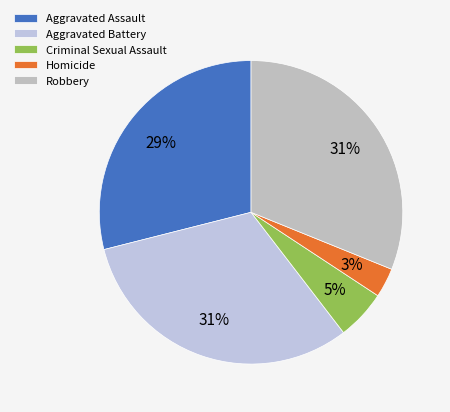

What is the smallest slice in the pie chart?

Homicide